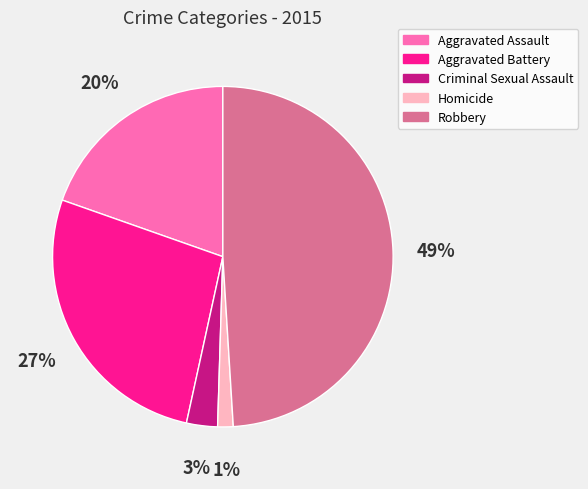

To the nearest percent, what portion does Aggravated Battery represent?

27%